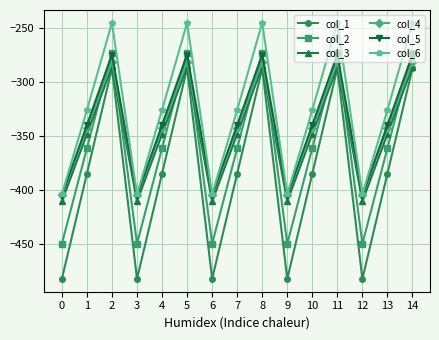

True or false: col_5 has a value of -92.7 at 4.

False